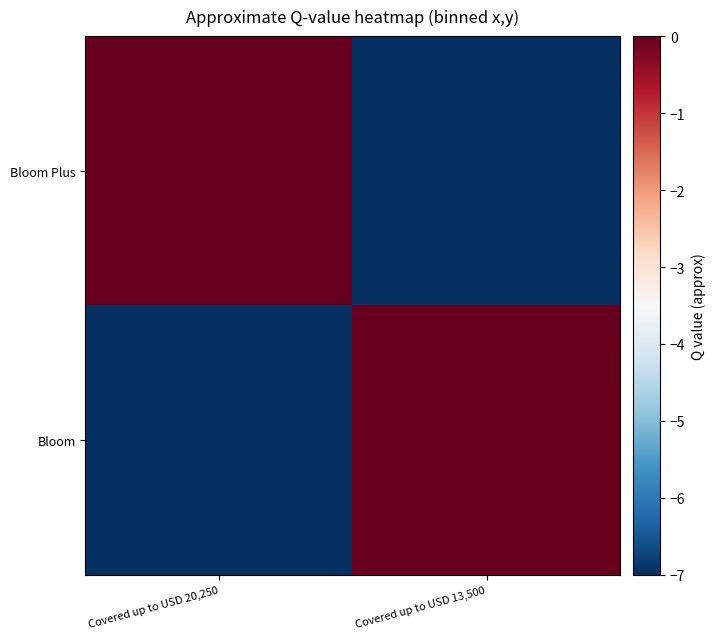

Reading left to right, what are all the values shown in this chart?

Bloom Plus: Covered up to USD 20,250=0	Covered up to USD 13,500=-7
Bloom: Covered up to USD 20,250=-7	Covered up to USD 13,500=0